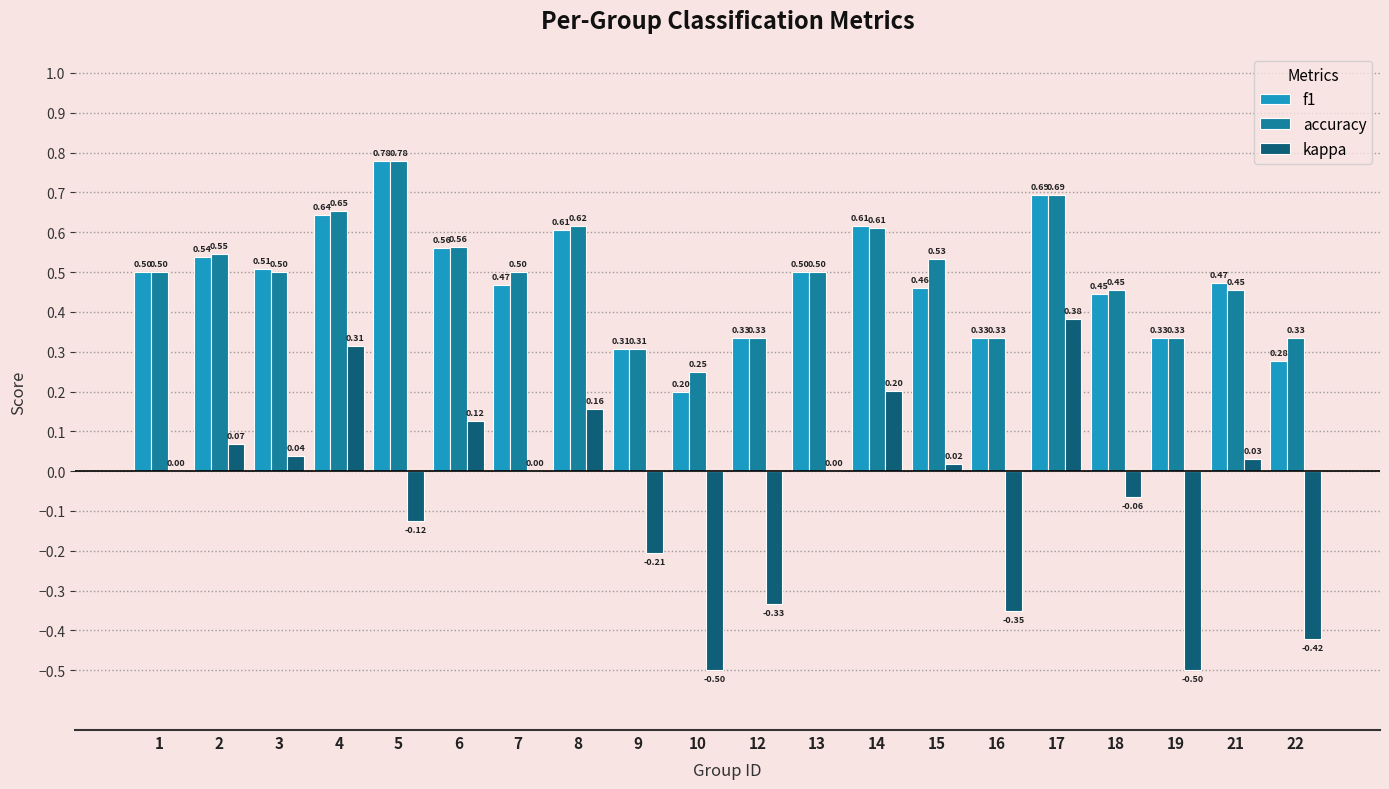

Between 7 and 13, which series saw the biggest shift?

f1